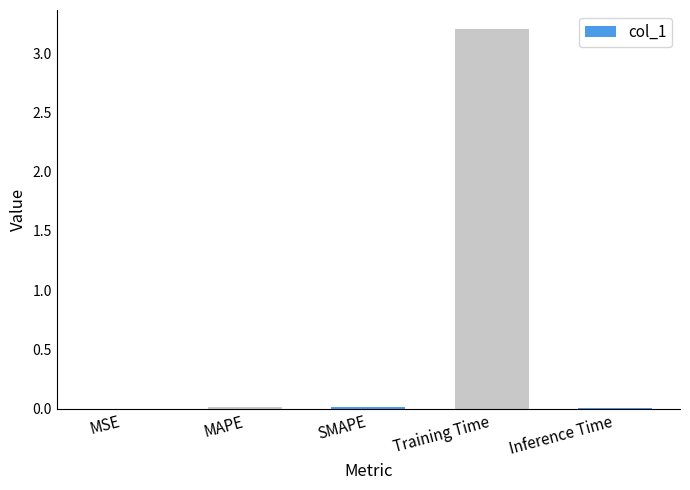

Read the value at Training Time.

3.2